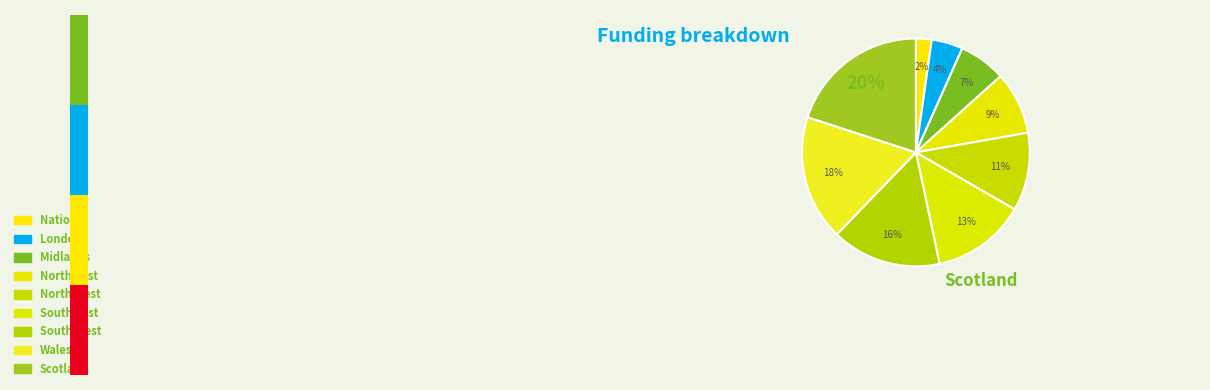

Which category has the biggest portion of the pie?

Scotland